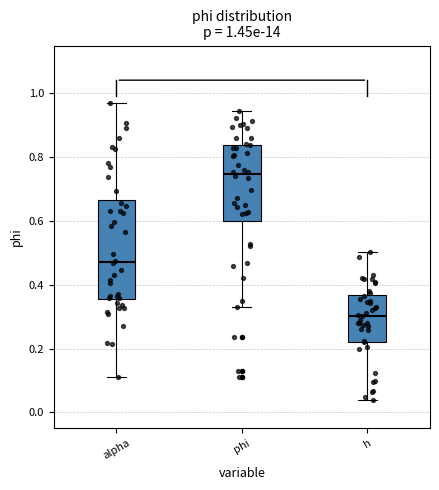

Comparing the boxes themselves (not the whiskers), which one is the tallest?

alpha